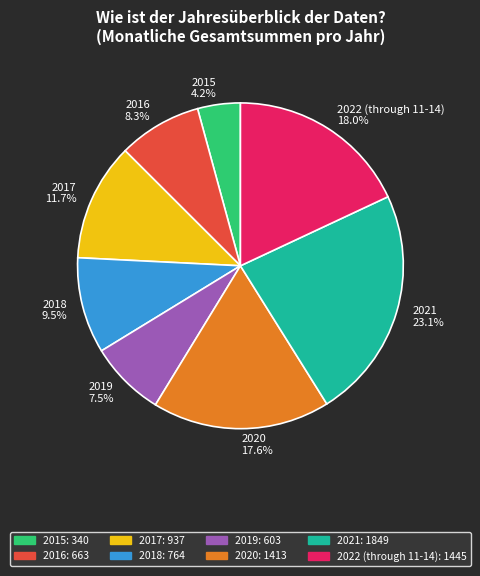

Is it true that 2018 is 18% of the pie?

False